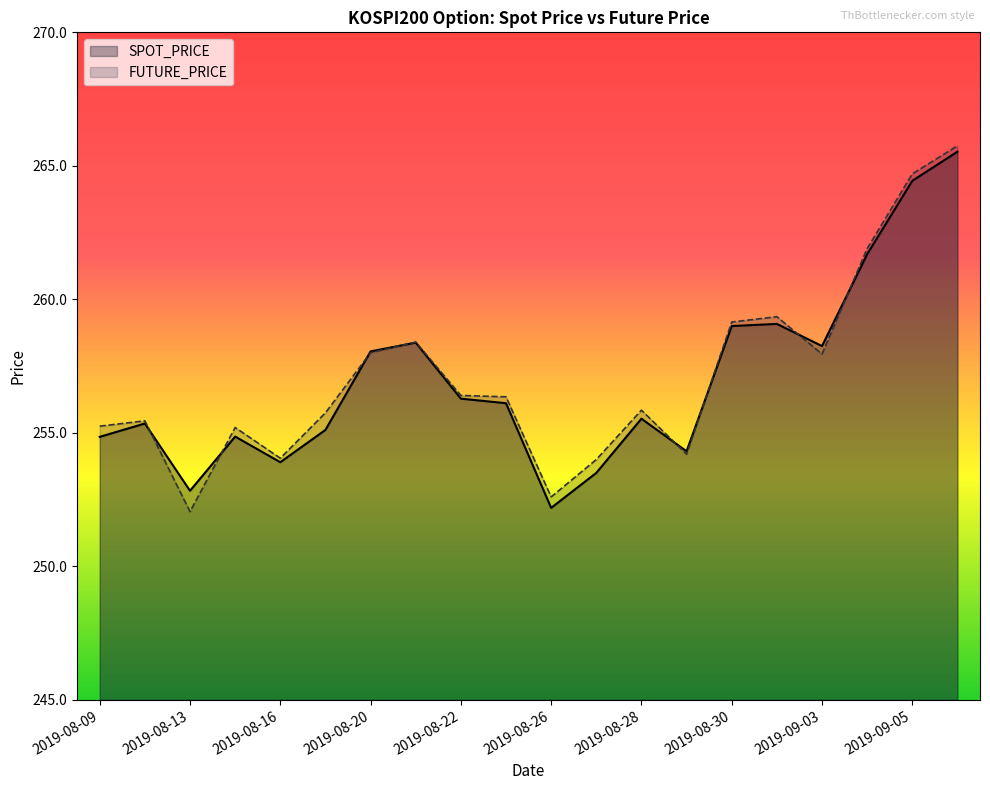

What is the sum of the FUTURE_PRICE values at 2019-08-16 and 2019-08-13?

506.1